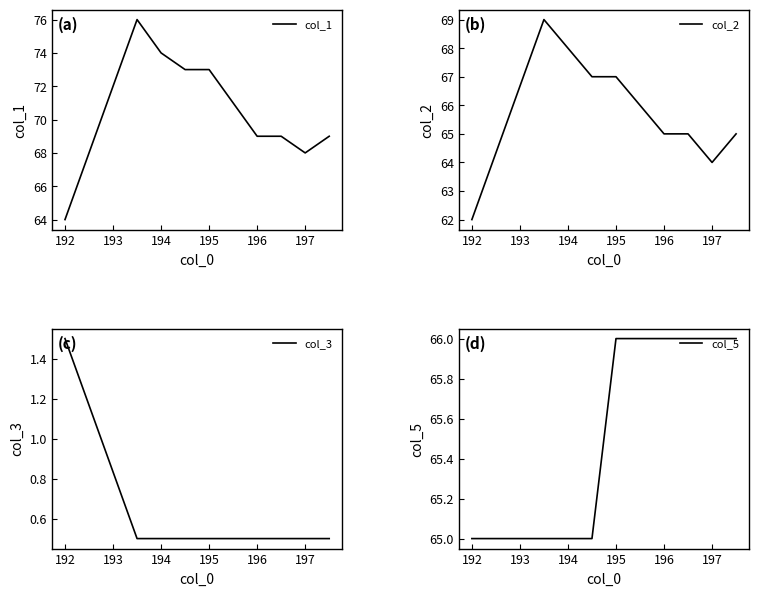

What is the value of the col_1 point at the 10th from the left?

69.0